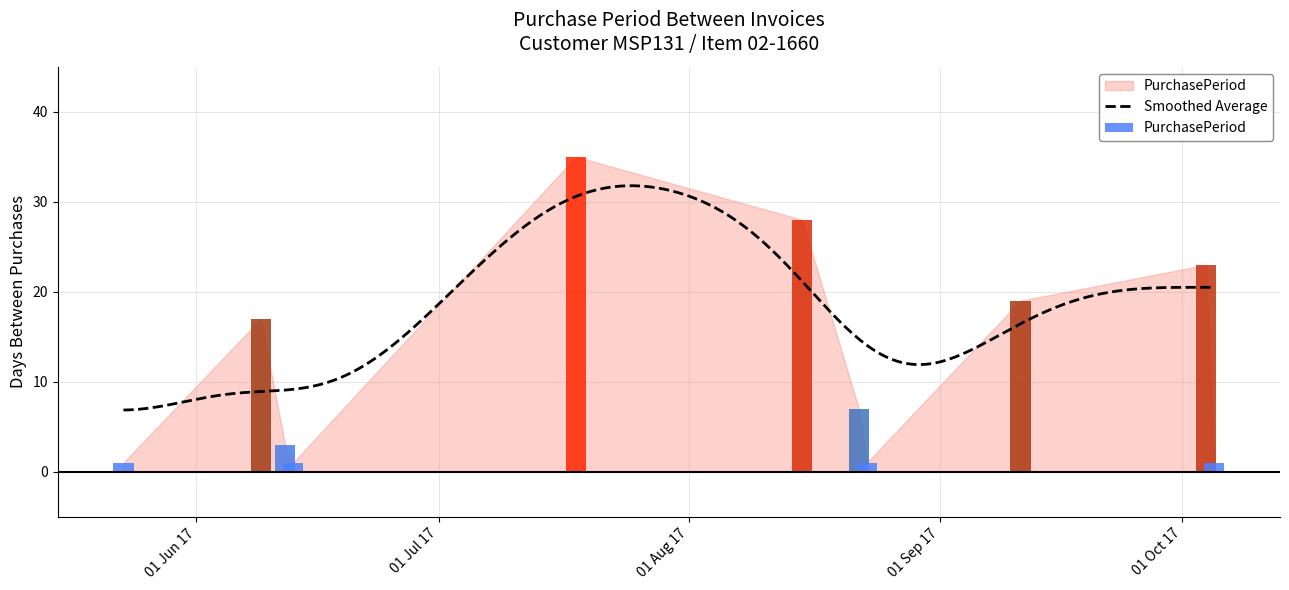

List the labels in order of value, largest first.

2017-07-18, 2017-08-15, 2017-10-04, 2017-09-11, 2017-06-09, 2017-08-22, 2017-06-12, 2017-05-23, 2017-06-13, 2017-08-23, 2017-10-05